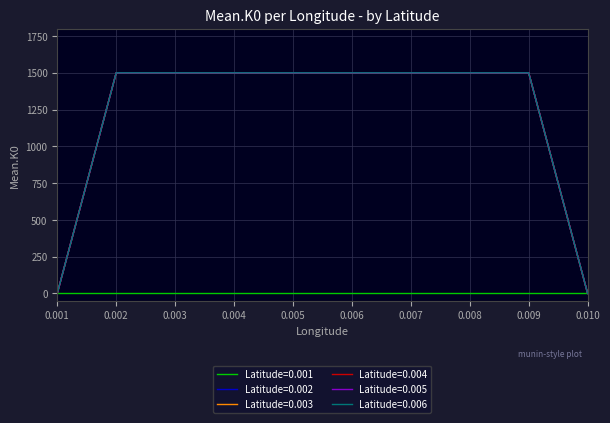

True or false: Latitude=0.002 and Latitude=0.005 cross at least once.

False